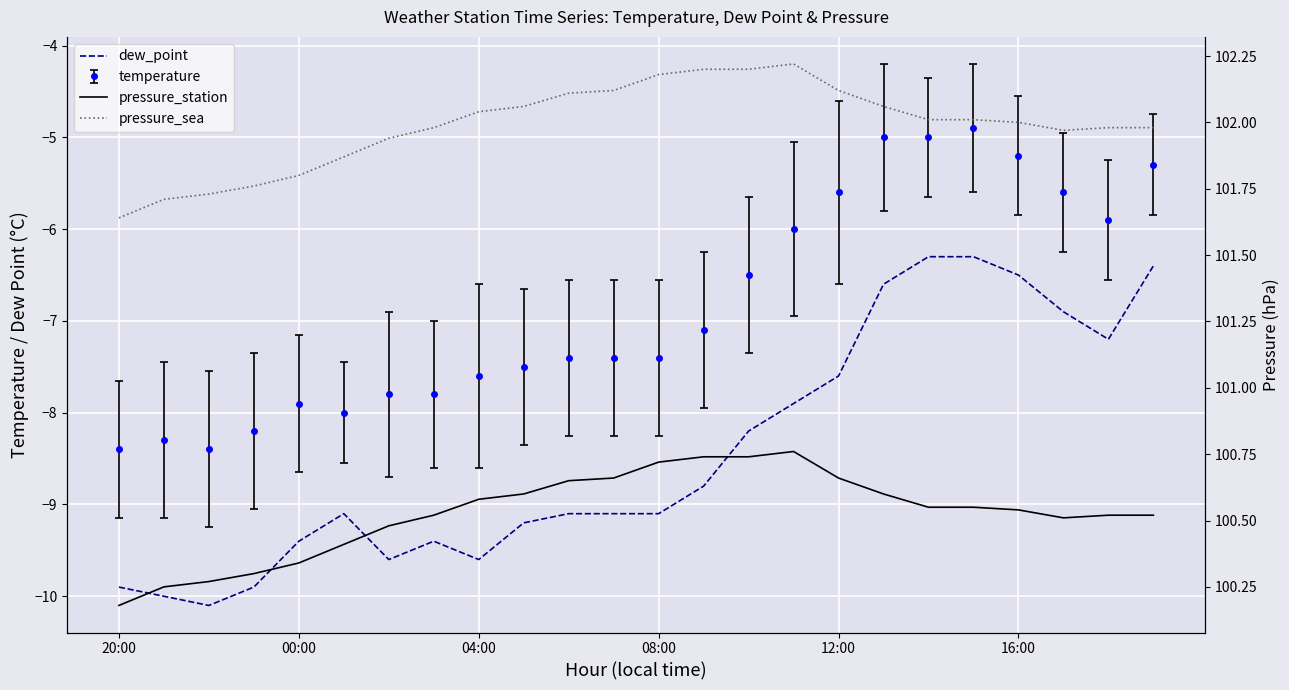

What is the lowest value of the pressure_station series?

100.2